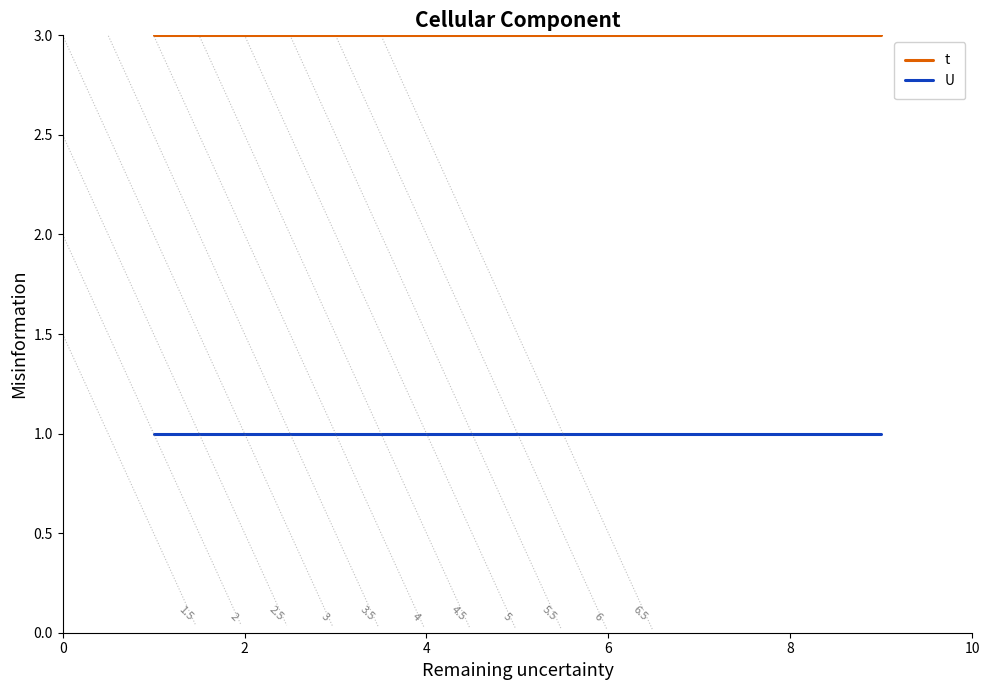

True or false: t and U cross at least once.

False